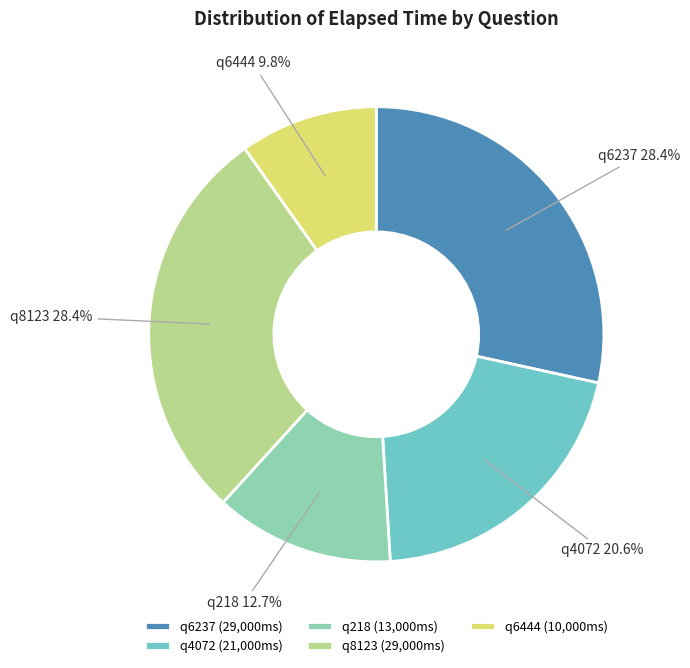

How many segments does this pie chart have?

5